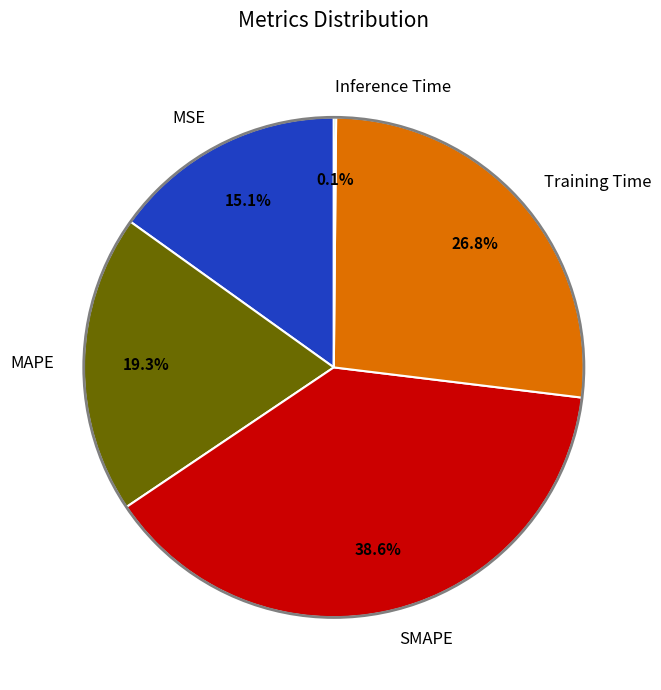

To the nearest percent, what is the average slice percentage?

20%